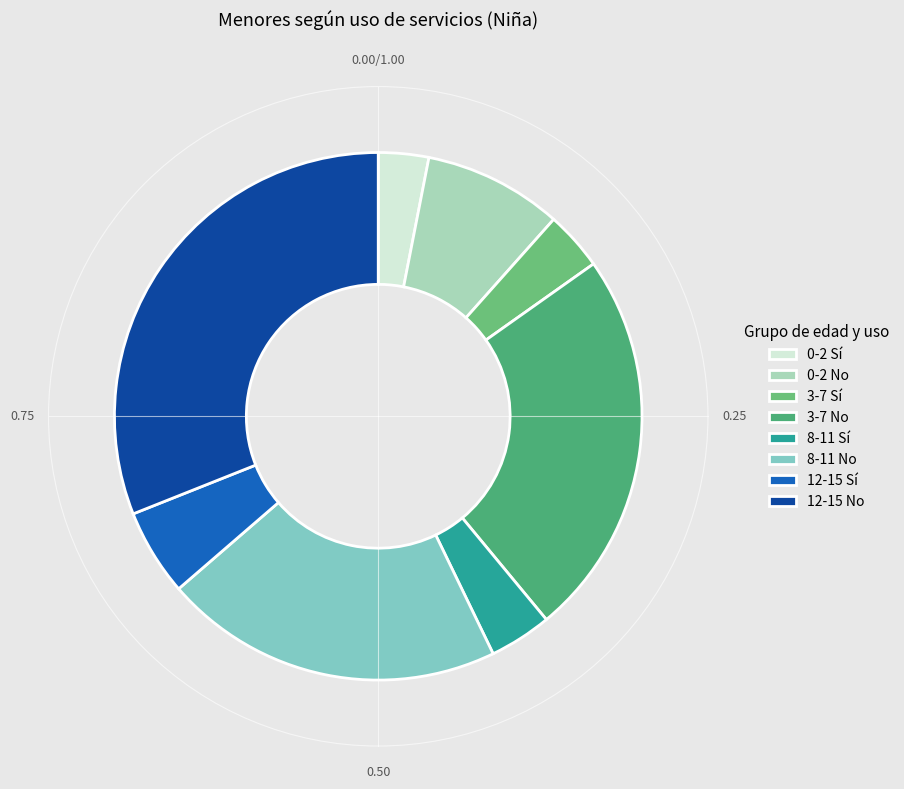

Between 3-7 Sí and 3-7 No, which is larger?

3-7 No